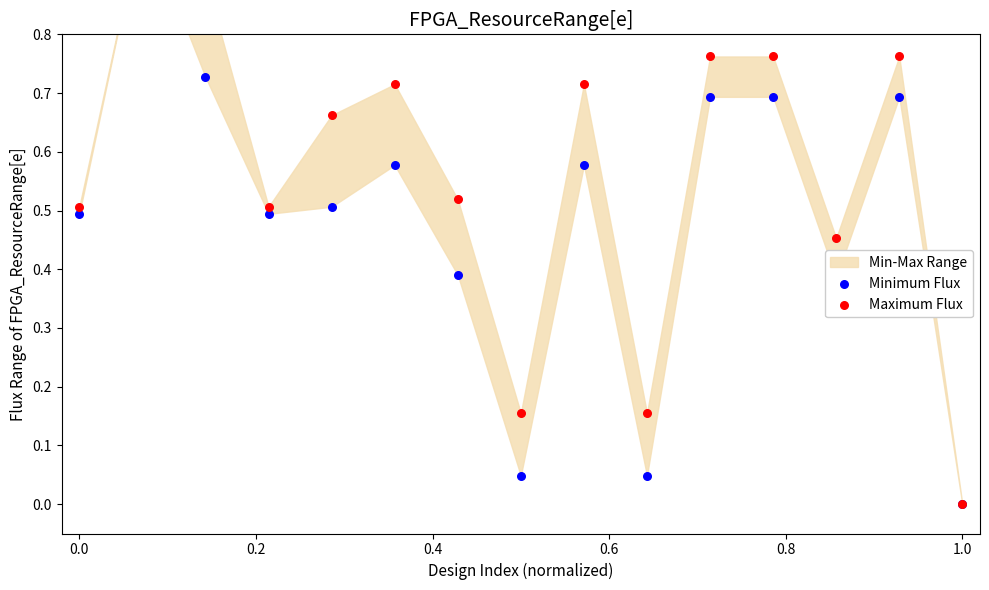

Which series has the largest total across all categories?

Maximum Flux